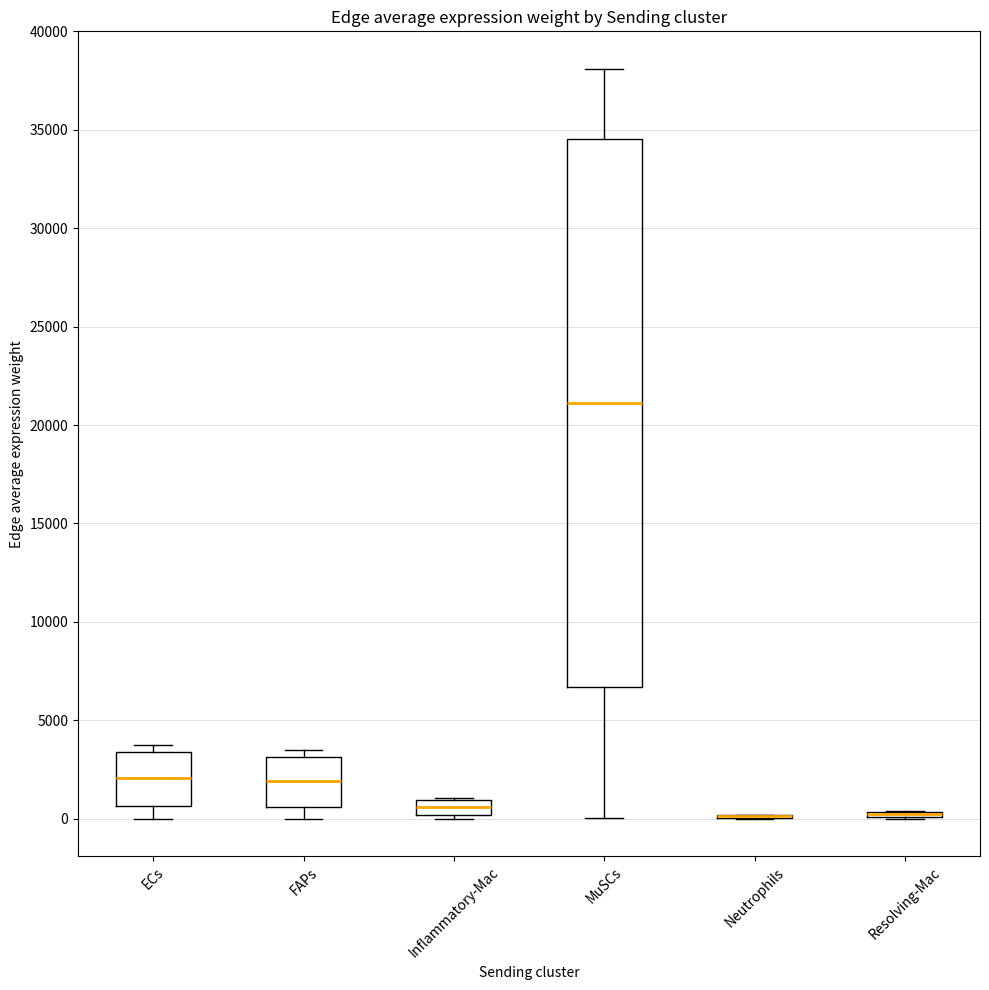

Where does the median line of the box for Inflammatory-Mac sit on the y-axis? The values are not printed on the chart, so give them approximately, as read against the axis.

500